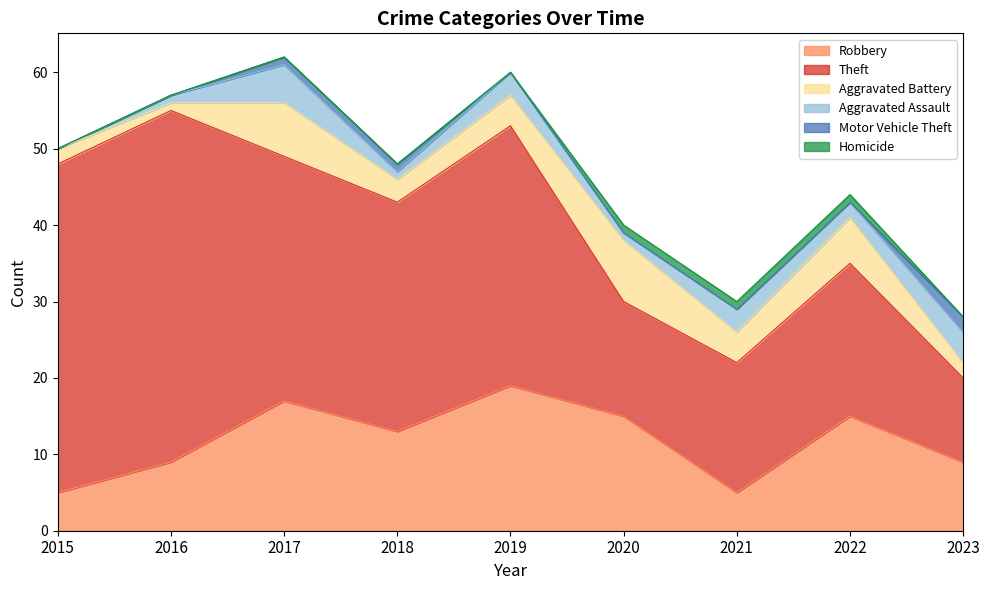

Is it true that Robbery equals 10 at 2017?

False